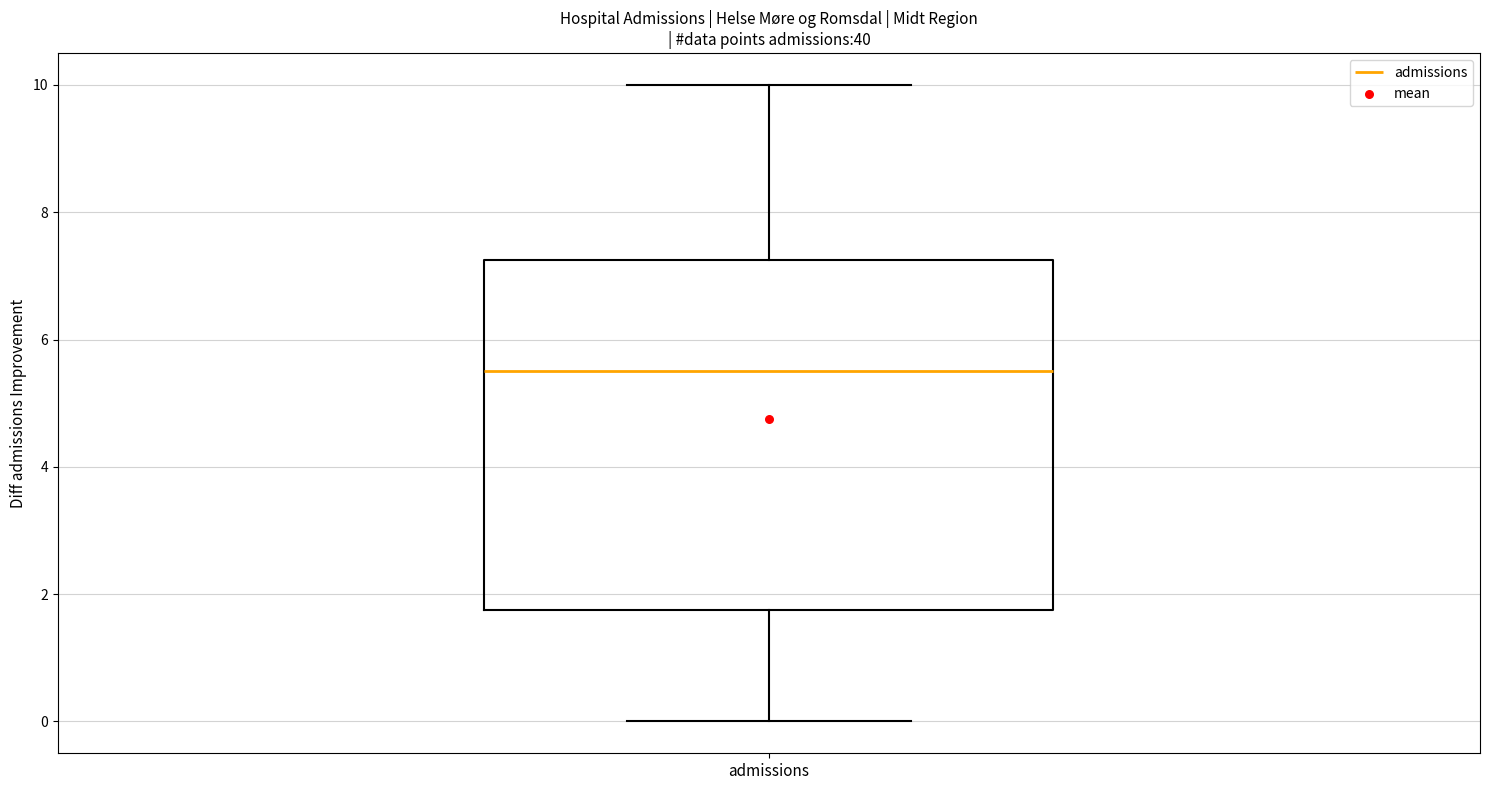

Read this box plot against the y-axis: the position of the median line, the range covered by the box, and the ends of both whiskers. The values are not printed on the chart, so give them approximately, as read against the axis.

median 5.6, box 1.8 to 7.2, whiskers 0.0 to 10.0